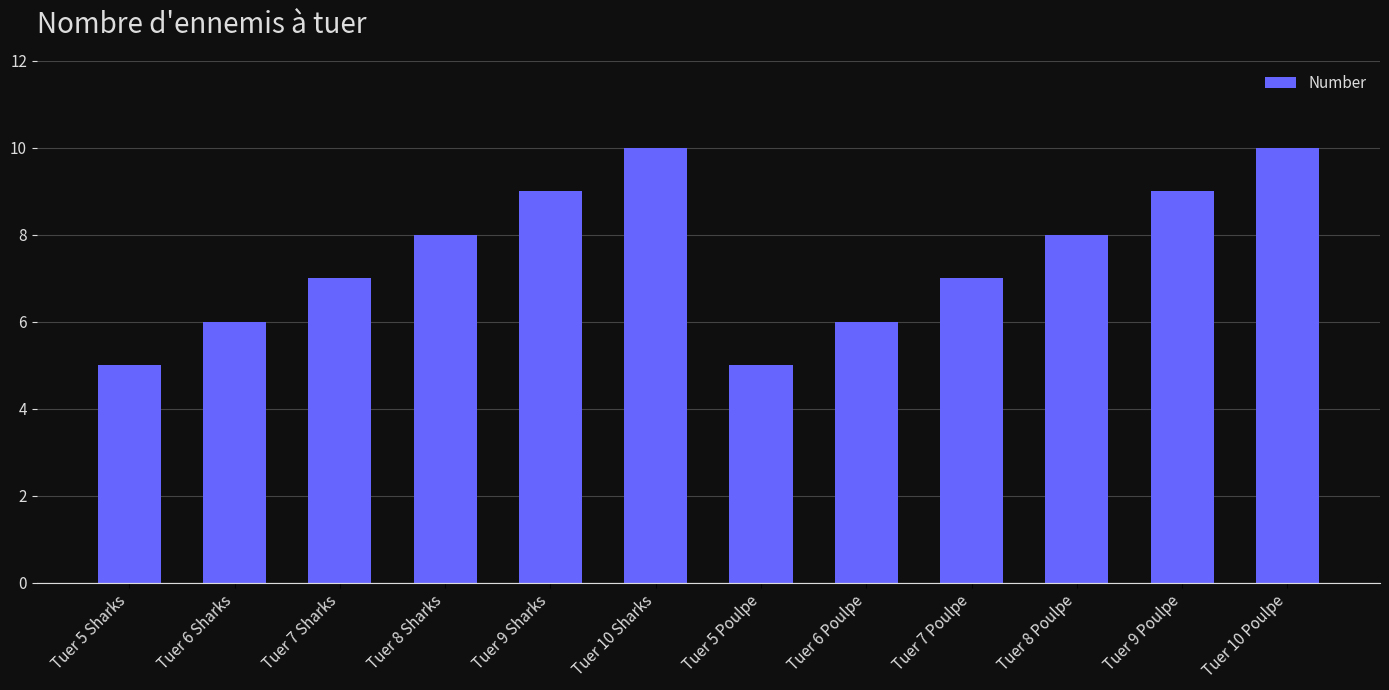

The chart shows a value of 8 at Tuer 8 Sharks. True or false?

True